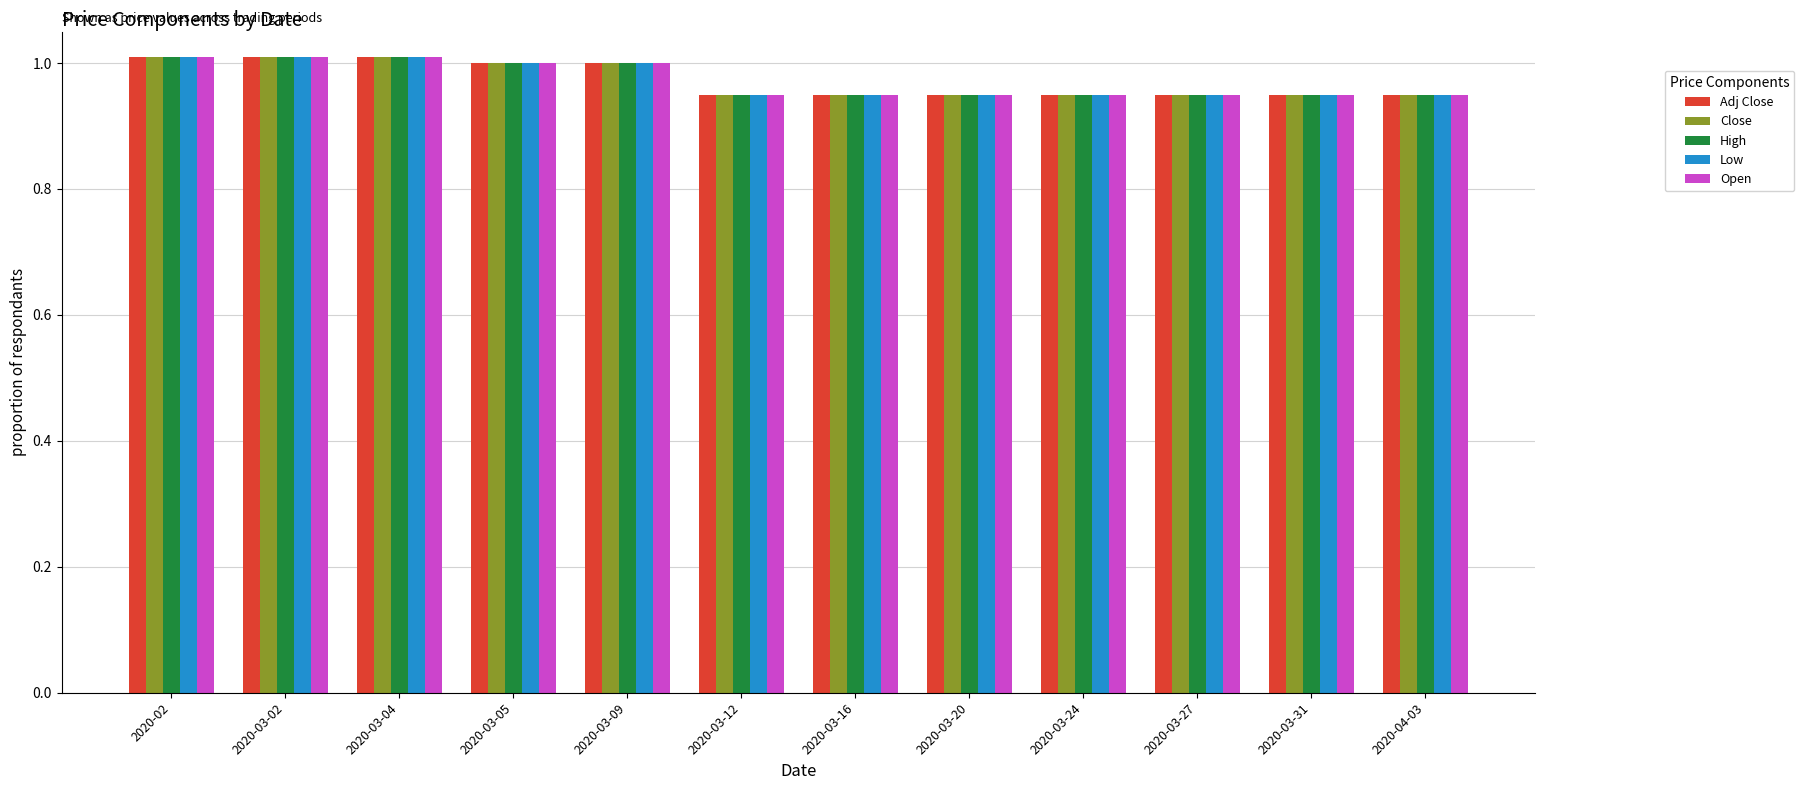

What is the difference between the maximum and minimum values in the High series?

0.1